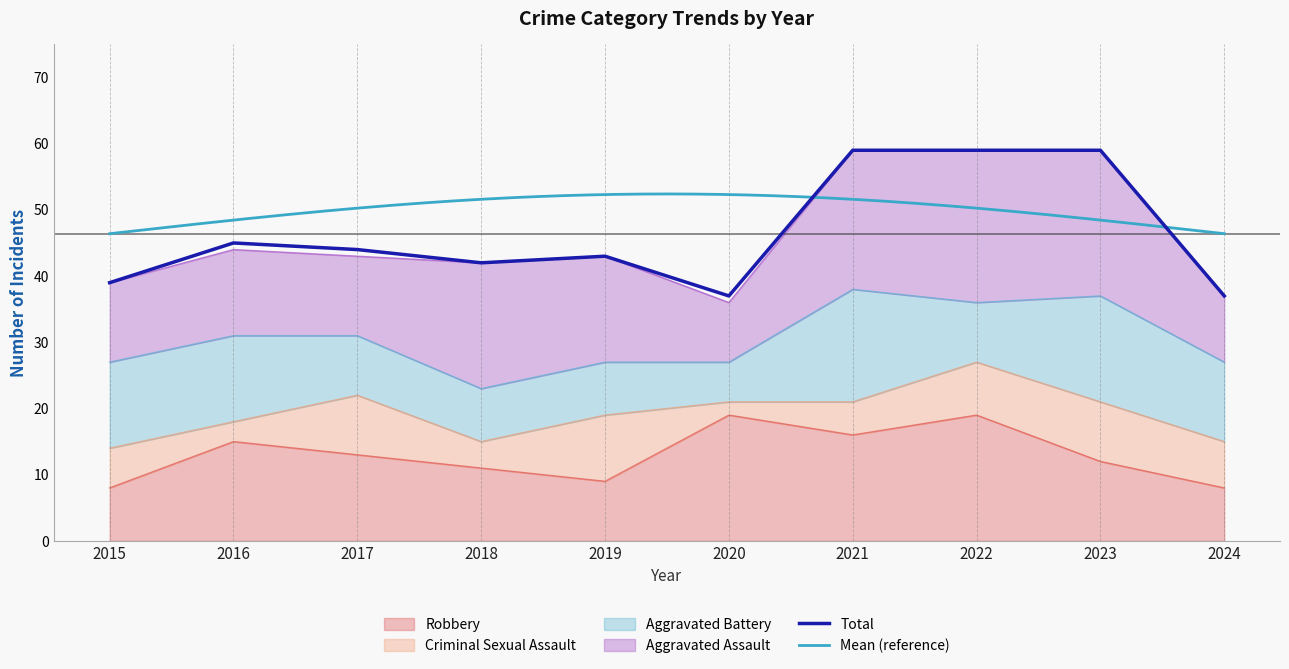

Reading left to right, transcribe all the data shown in this chart.

Aggravated Assault: 2015=12	2016=13	2017=12	2018=19	2019=16	2020=9	2021=21	2022=23	2023=22	2024=10
Aggravated Battery: 2015=13	2016=13	2017=9	2018=8	2019=8	2020=6	2021=17	2022=9	2023=16	2024=12
Criminal Sexual Assault: 2015=6	2016=3	2017=9	2018=4	2019=10	2020=2	2021=5	2022=8	2023=9	2024=7
Robbery: 2015=8	2016=15	2017=13	2018=11	2019=9	2020=19	2021=16	2022=19	2023=12	2024=8
Total: 2015=39	2016=45	2017=44	2018=42	2019=43	2020=37	2021=59	2022=59	2023=59	2024=37